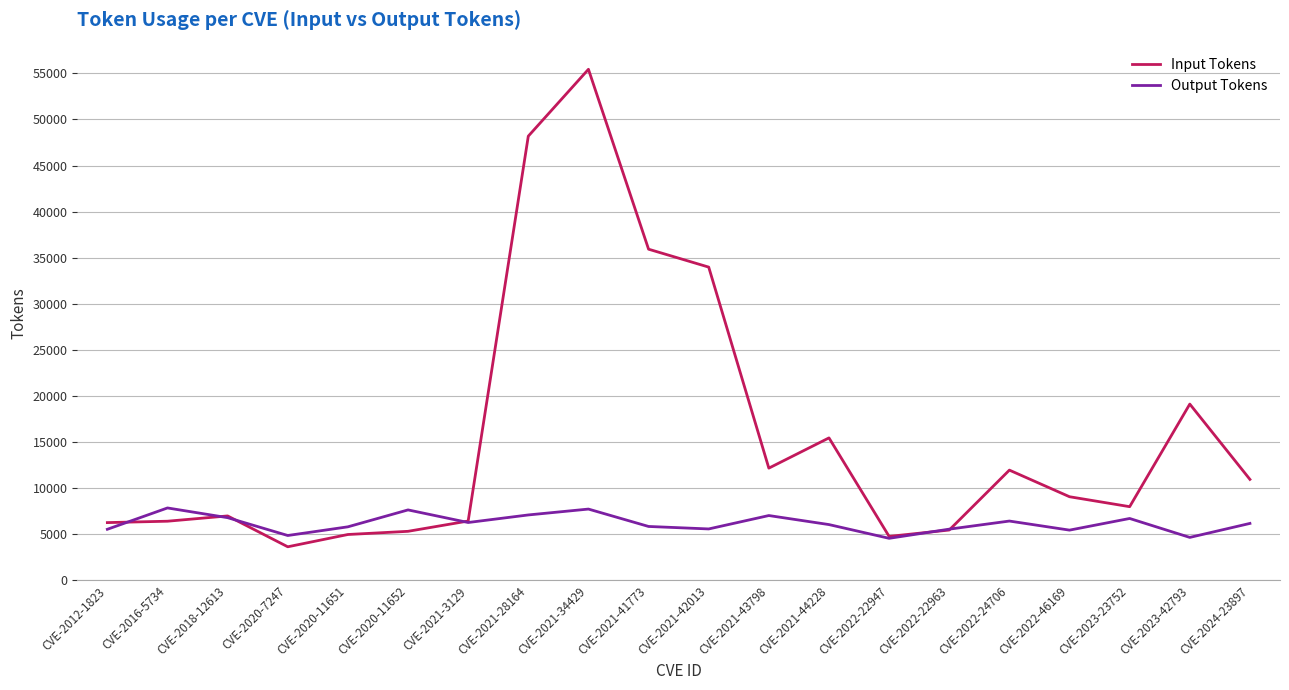

The value of Output Tokens at CVE-2021-28164 is 11573. True or false?

False